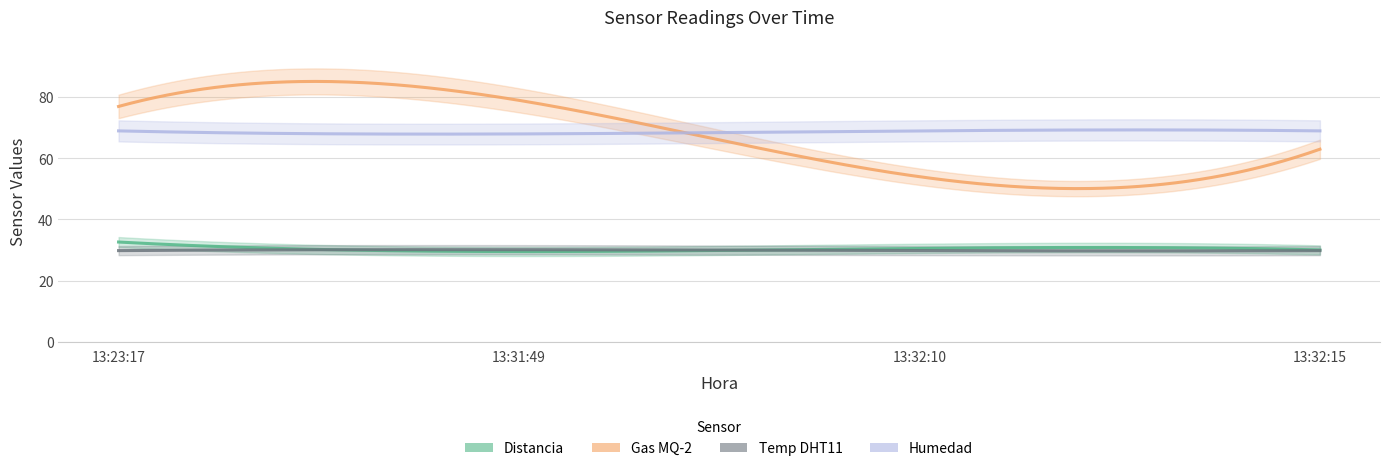

Is the value of Temp DHT11 at 13:32:10 greater than the value of Distancia at 13:31:49?

Yes